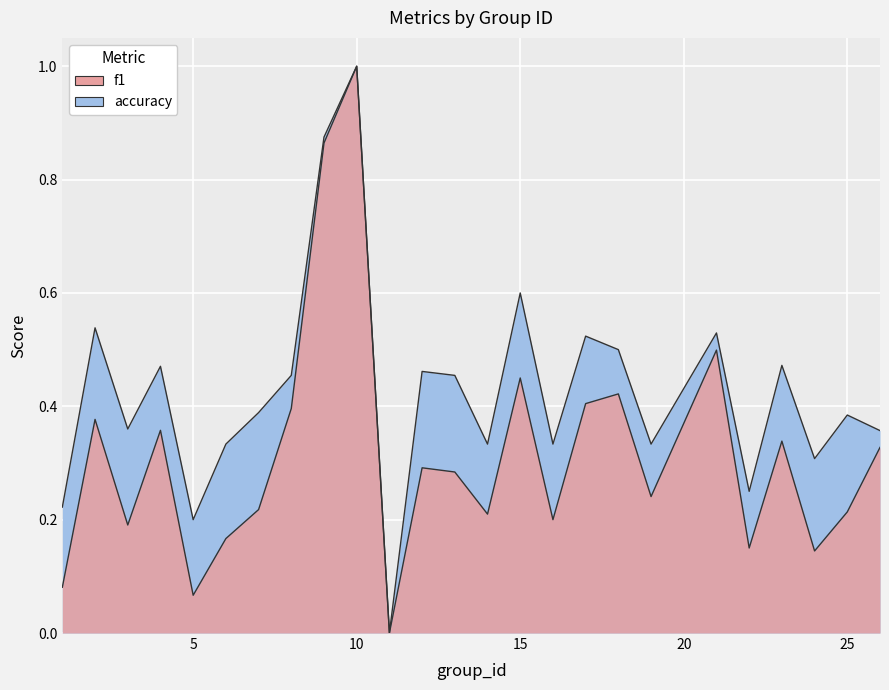

Rank the series by their maximum value, from highest to lowest.

f1, accuracy